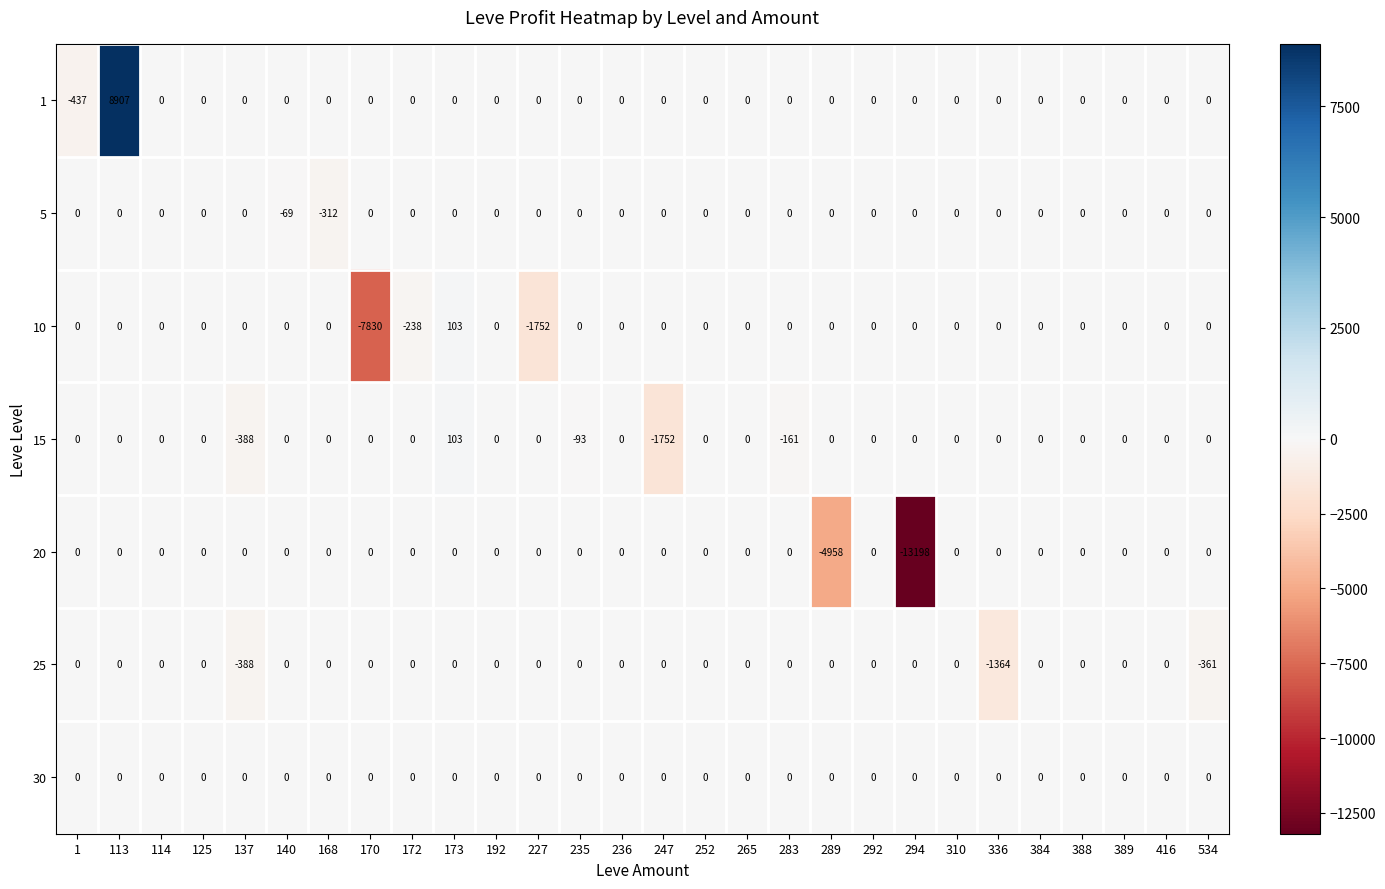

Which series changed the most between 170 and 236?

10